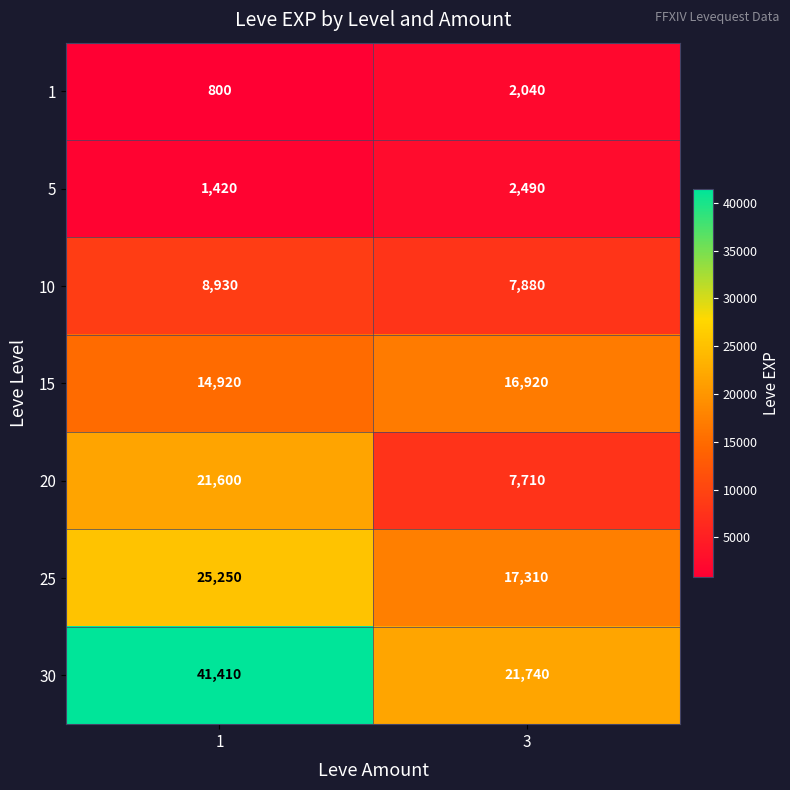

How many series are shown in this chart?

7